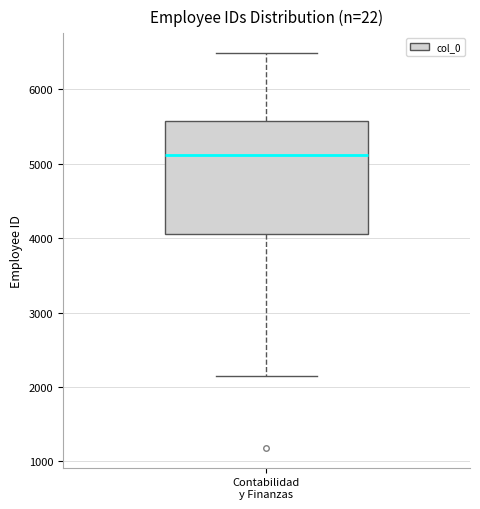

Transcribe this box plot: give where the median line is, the range the box spans, and where the two whiskers end, as read against the y-axis. The values are not printed on the chart, so give them approximately, as read against the axis.

median 5100, box 4000 to 5600, whiskers 2100 to 6500